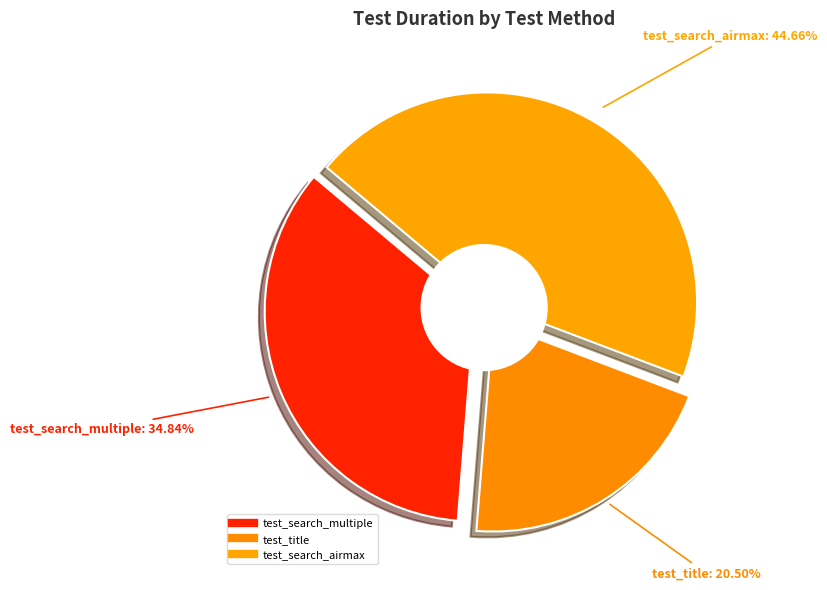

The test_search_airmax slice represents 45% of the pie. True or false?

True